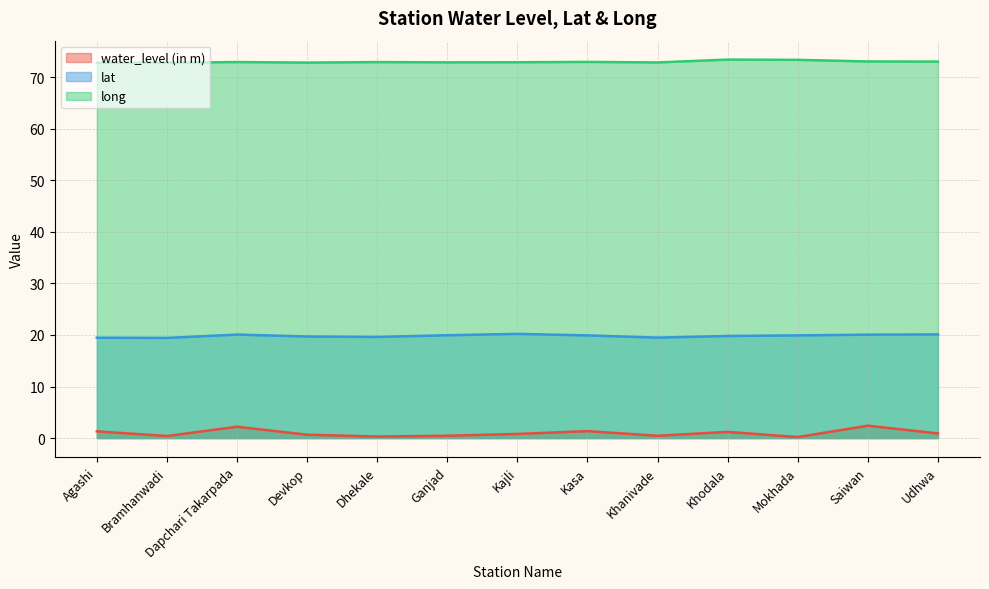

What is the difference between the highest and lowest values at Kasa?

71.6